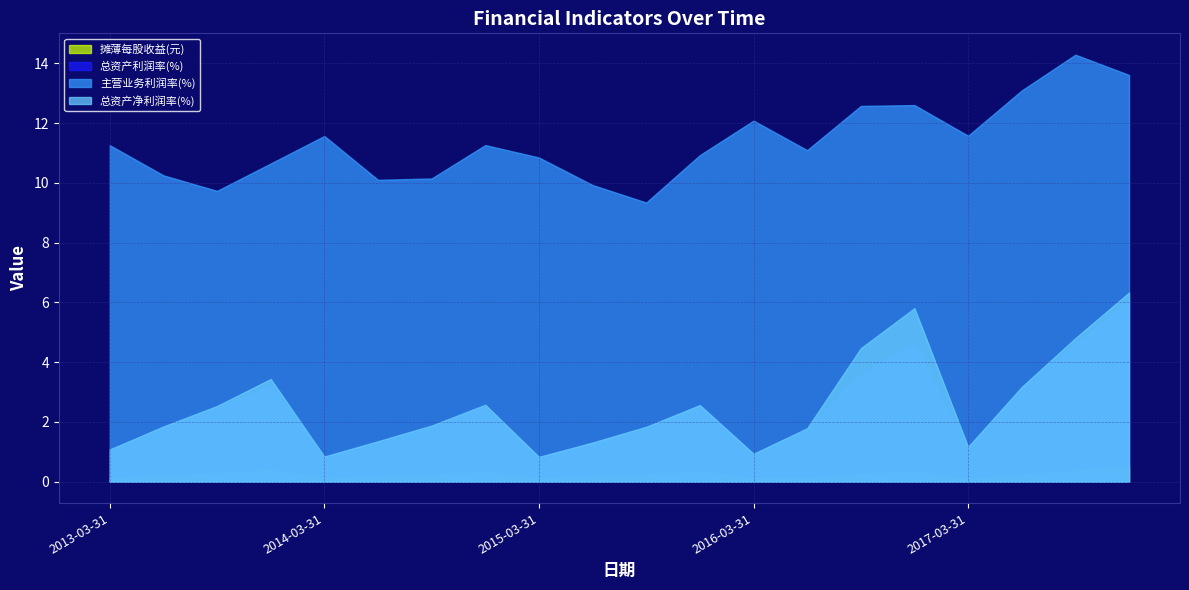

What are all the series names shown in the legend?

摊薄每股收益(元), 总资产利润率(%), 主营业务利润率(%), 总资产净利润率(%)